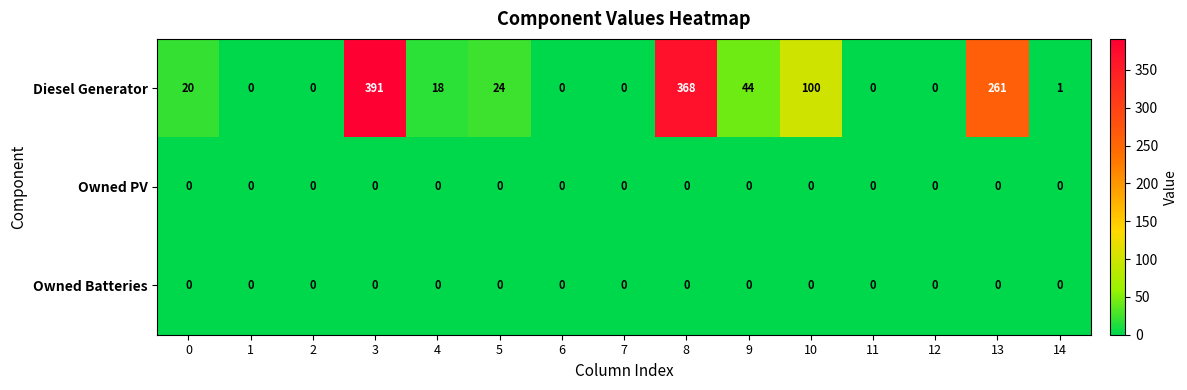

Which series has the largest total across all categories?

Diesel Generator